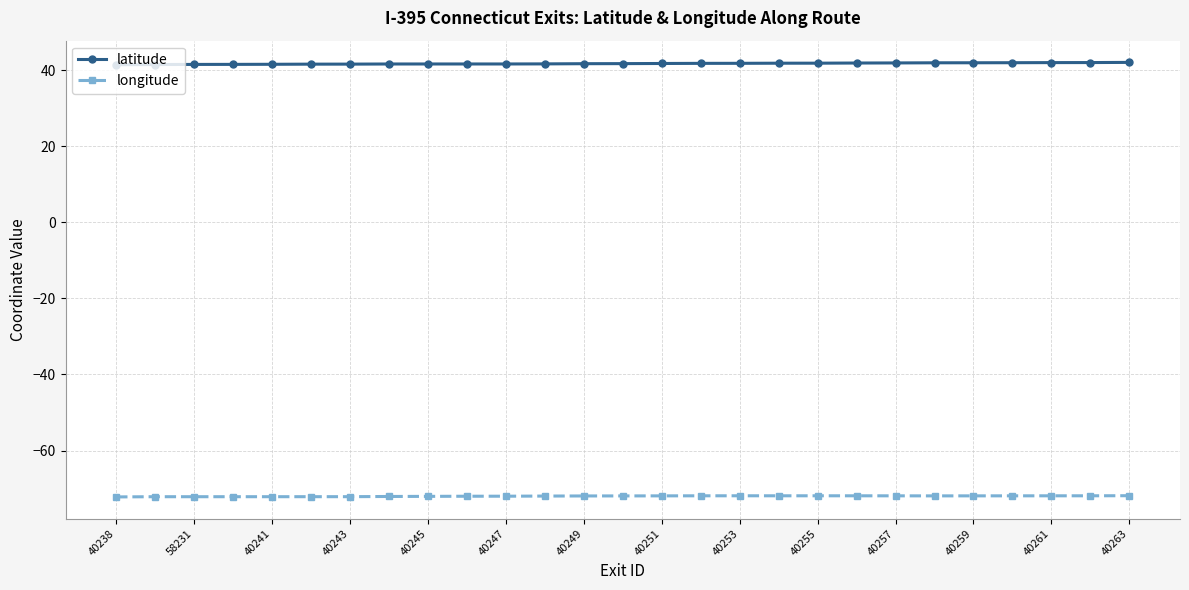

What is the sum of all longitude values?

-1943.1